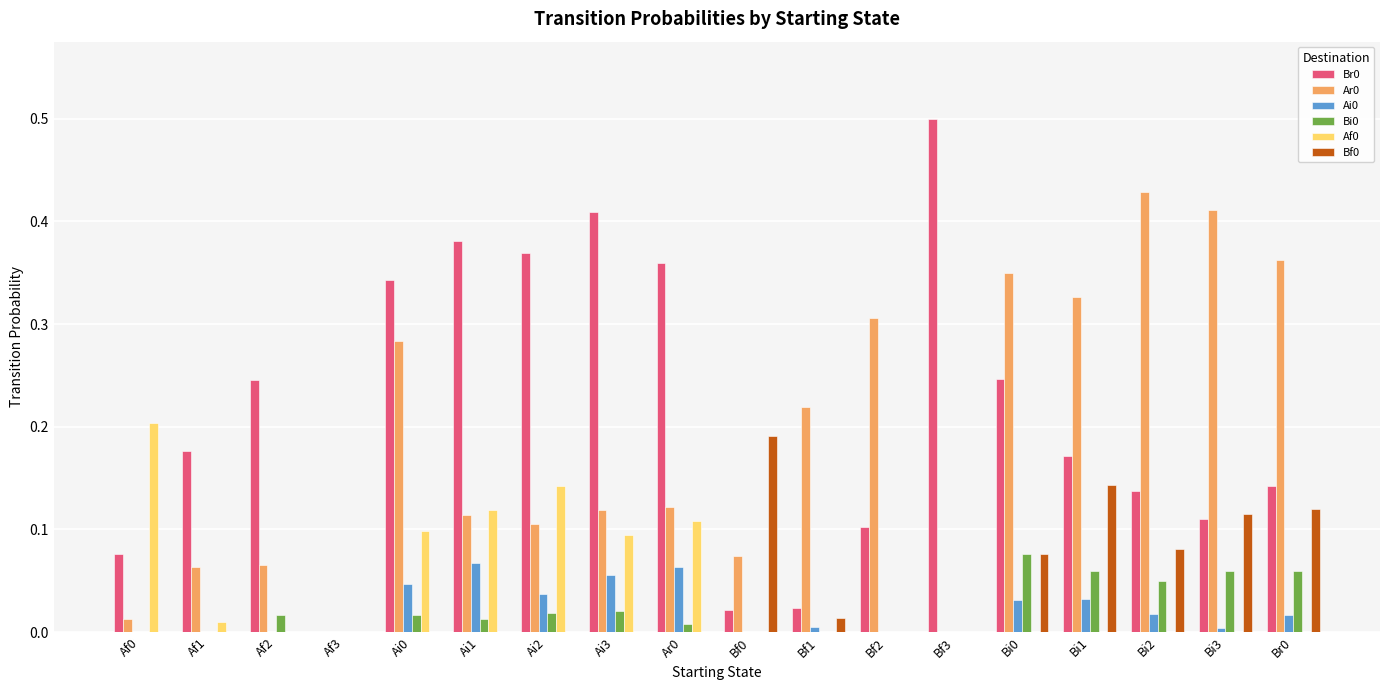

Is it true that Af0 equals 0.0 at Bi0?

True